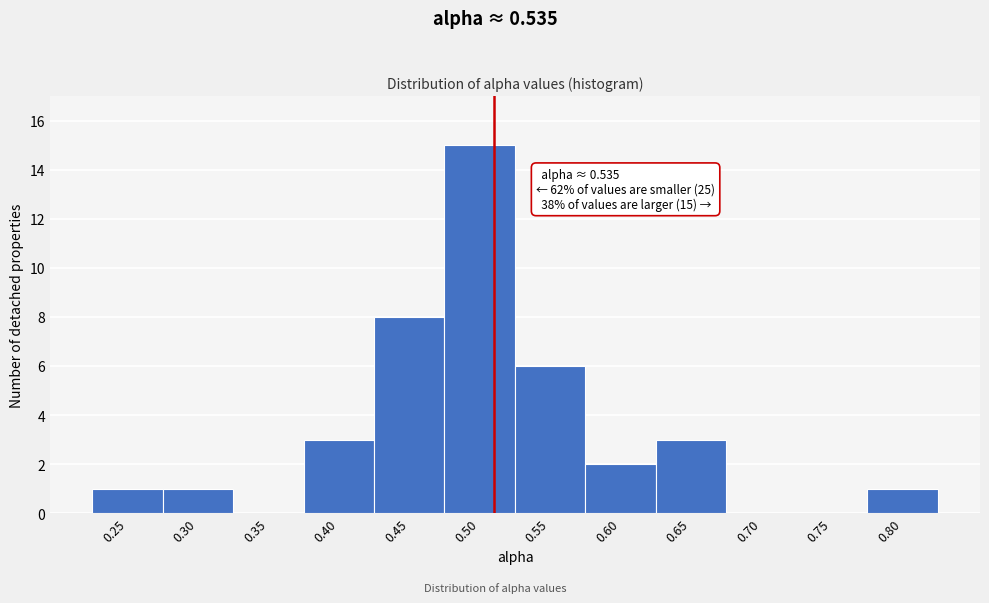

Reading left to right, extract all data points from this chart.

0.25=1	0.30=1	0.35=0	0.40=3	0.45=8	0.50=15	0.55=6	0.60=2	0.65=3	0.70=0	0.75=0	0.80=1